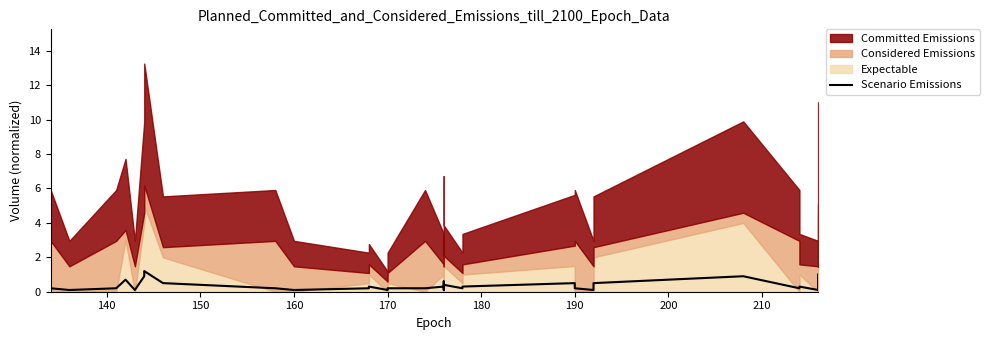

Does the chart have visible grid lines?

No